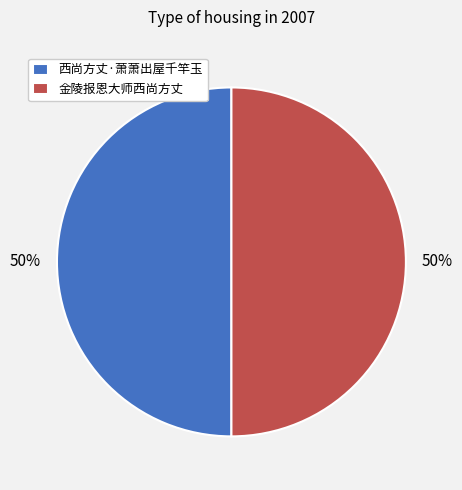

To the nearest percent, what is the combined percentage of 金陵报恩大师西尚方丈 and 西尚方丈·萧萧出屋千竿玉?

100%